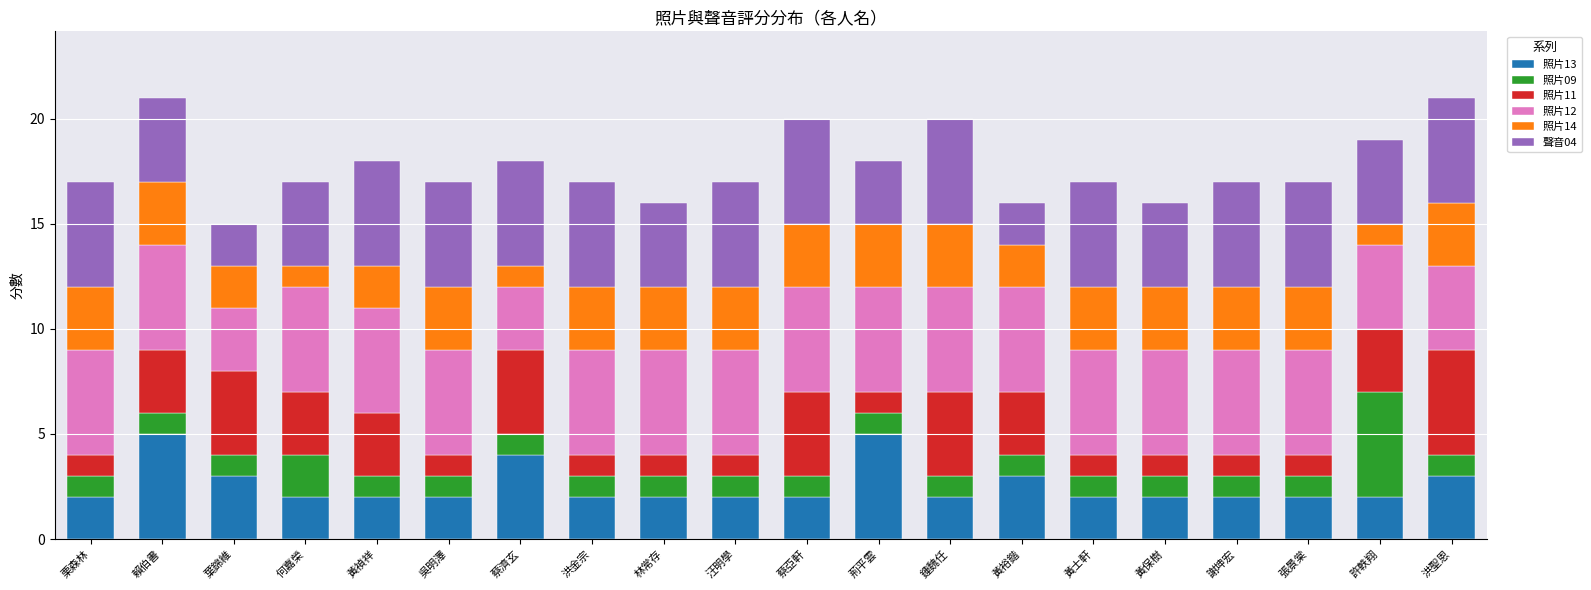

Does the chart contain stacked bars?

Yes